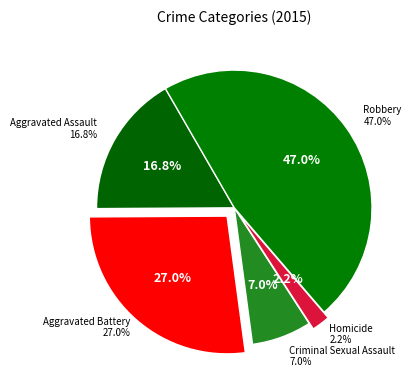

Which slice is the smallest?

Homicide